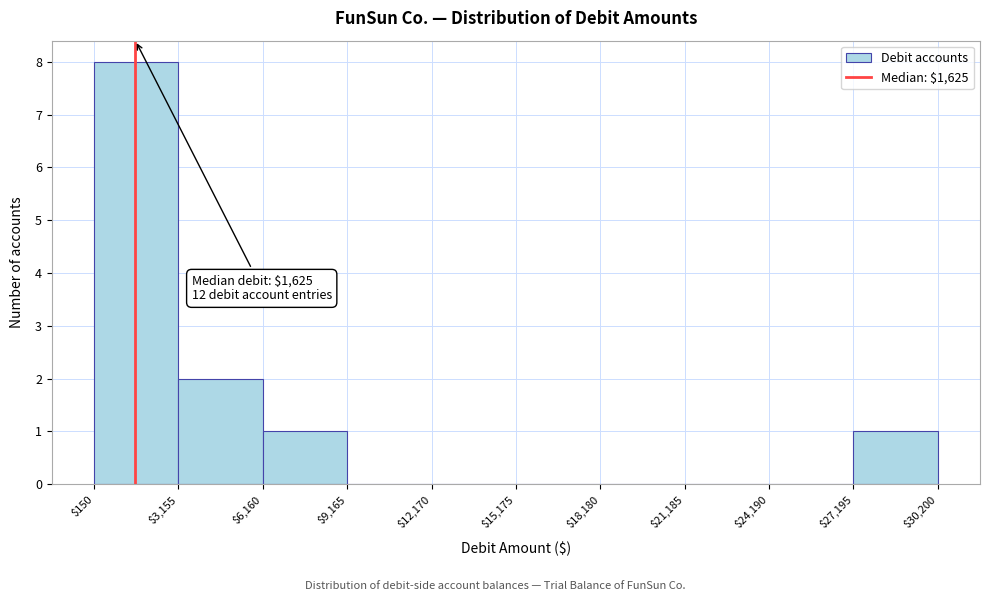

Which range on the x-axis has the tallest bar?

$150 to $3,155